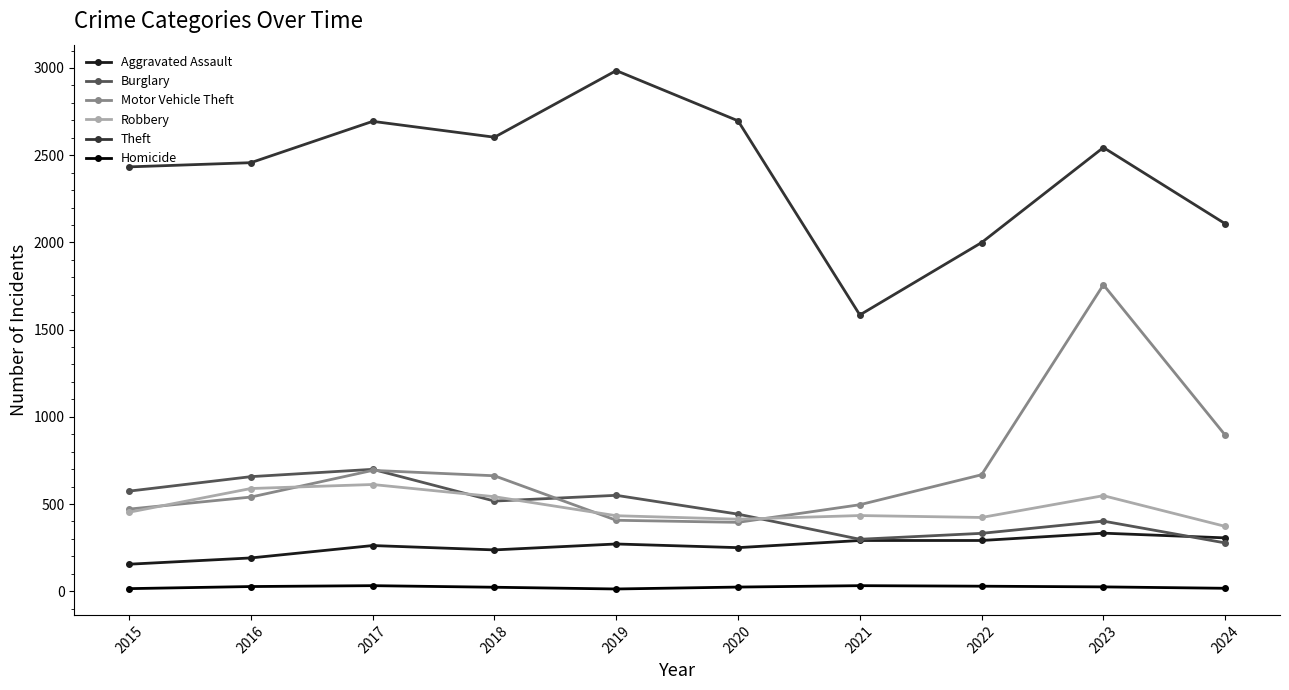

What is the highest value of the Burglary series?

699